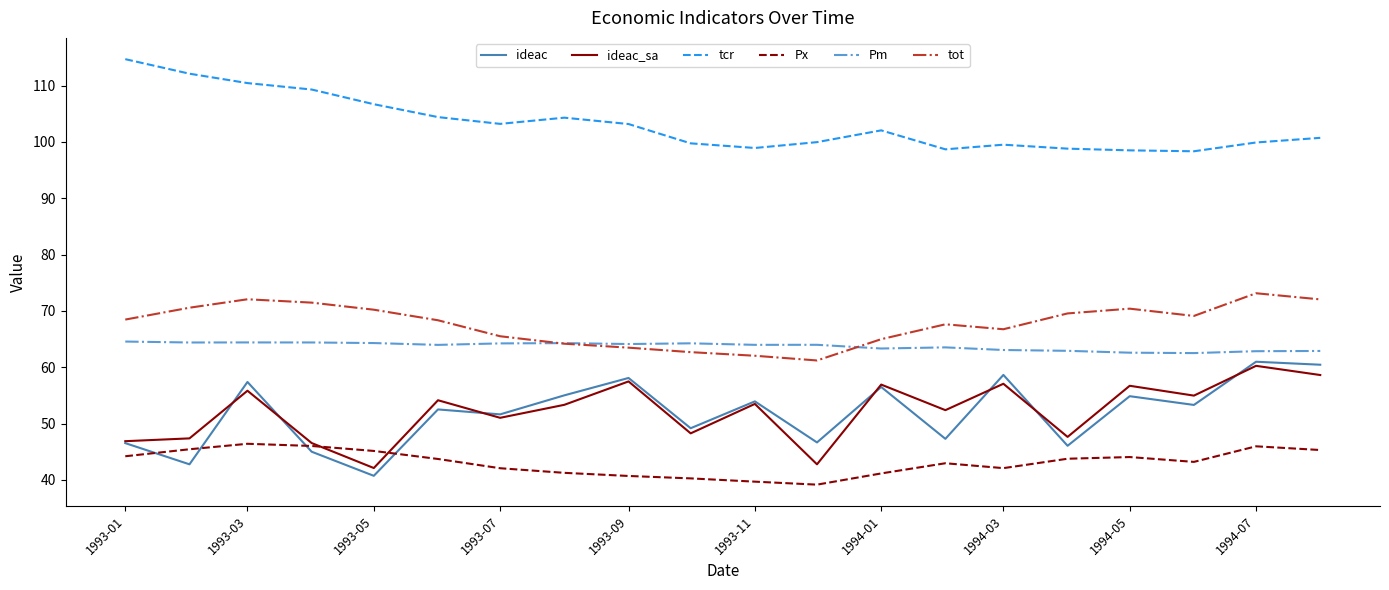

Which series has the largest total across all categories?

tcr